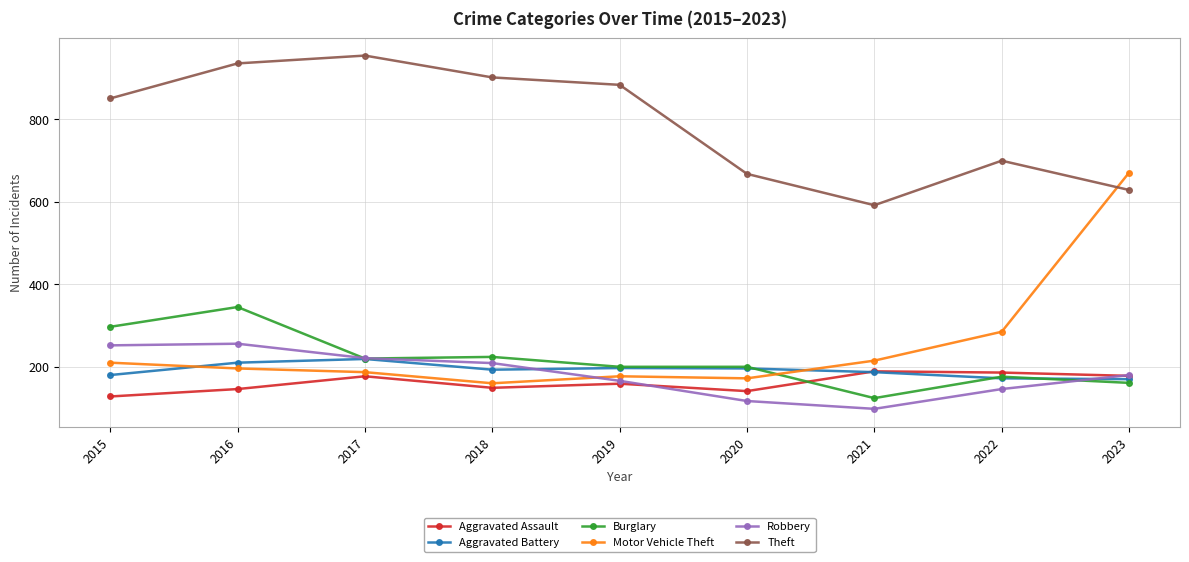

The Burglary series shows 275 at 2023. True or false?

False